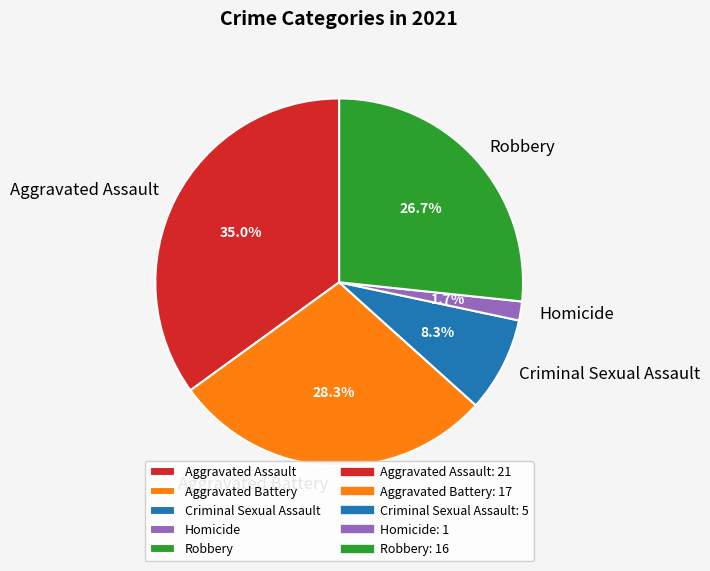

Does Aggravated Assault account for over 50% of the chart?

No